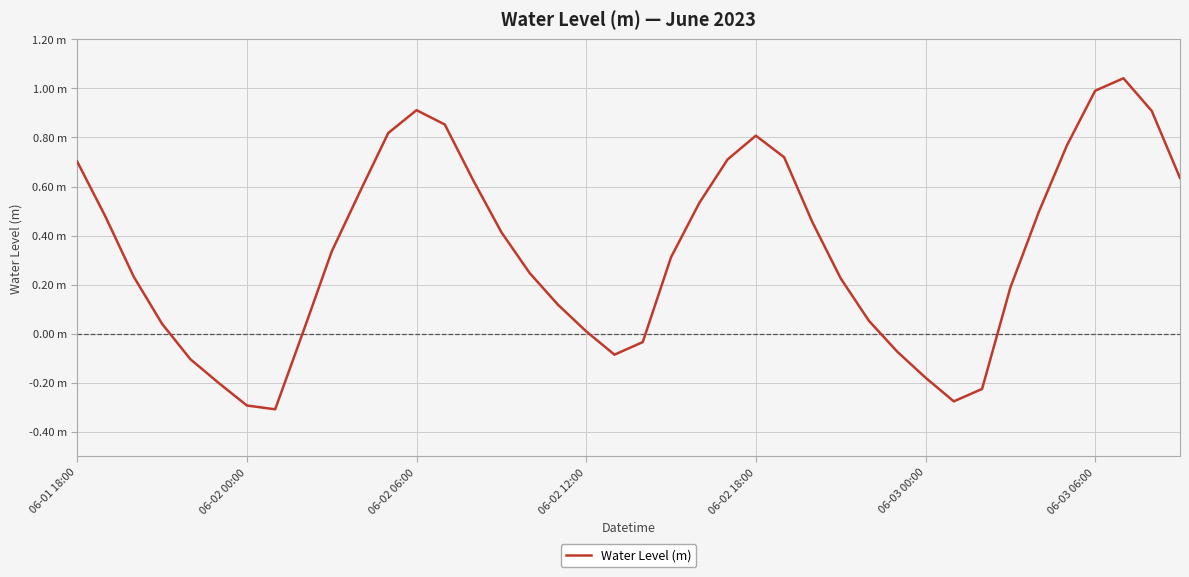

Reading right to left, extract all data points from this chart.

0.6	0.9	1.0	1.0	0.8	0.5	0.2	-0.2	-0.3	-0.2	-0.1	0.1	0.2	0.5	0.7	0.8	0.7	0.5	0.3	-0.0	-0.1	0.0	0.1	0.2	0.4	0.6	0.9	0.9	0.8	0.6	0.3	0.0	-0.3	-0.3	-0.2	-0.1	0.0	0.2	0.5	0.7